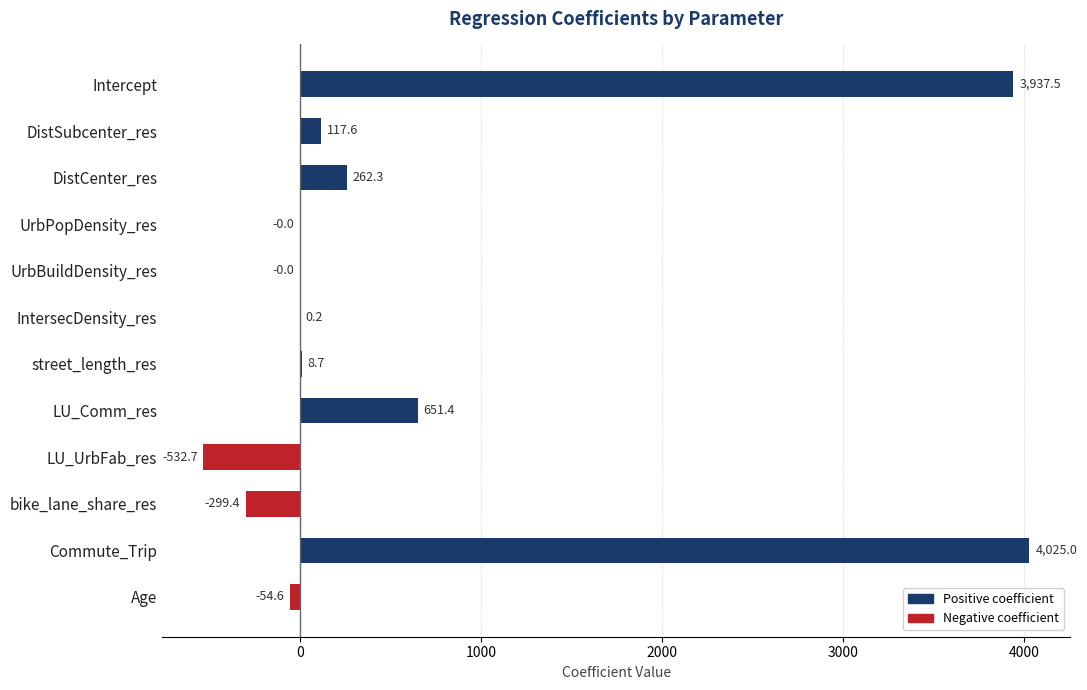

At which category does the chart reach its peak across all series?

Commute_Trip